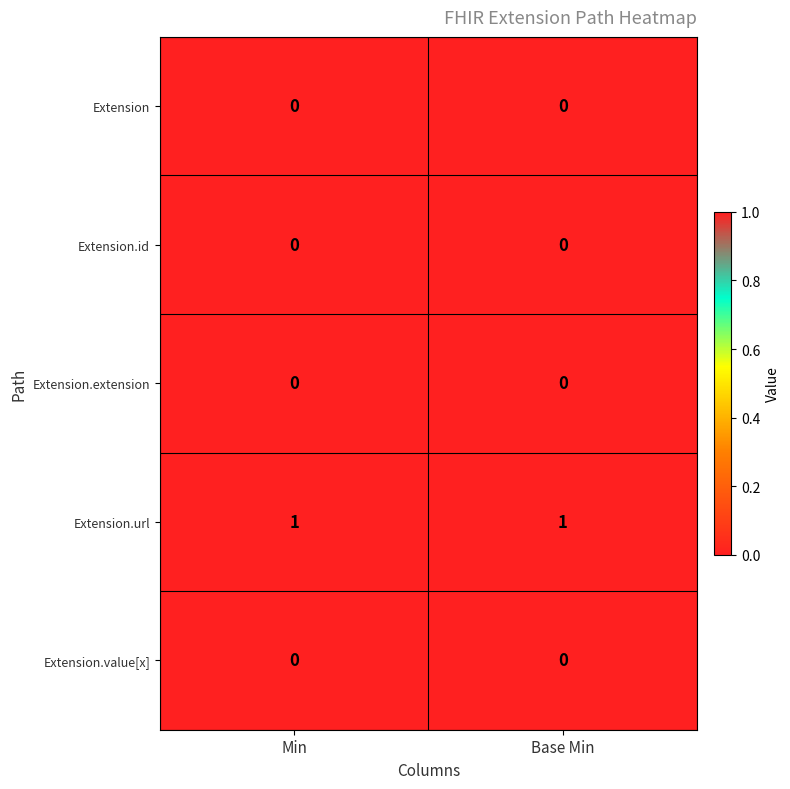

Which series has the largest total across all categories?

Extension.url